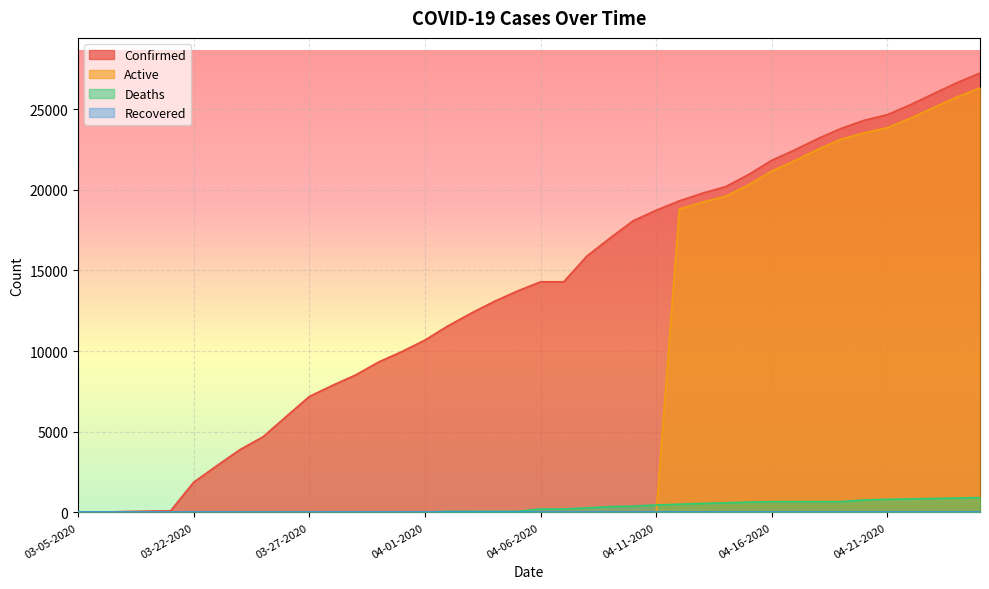

Rank the series by their maximum value, from highest to lowest.

Confirmed, Active, Deaths